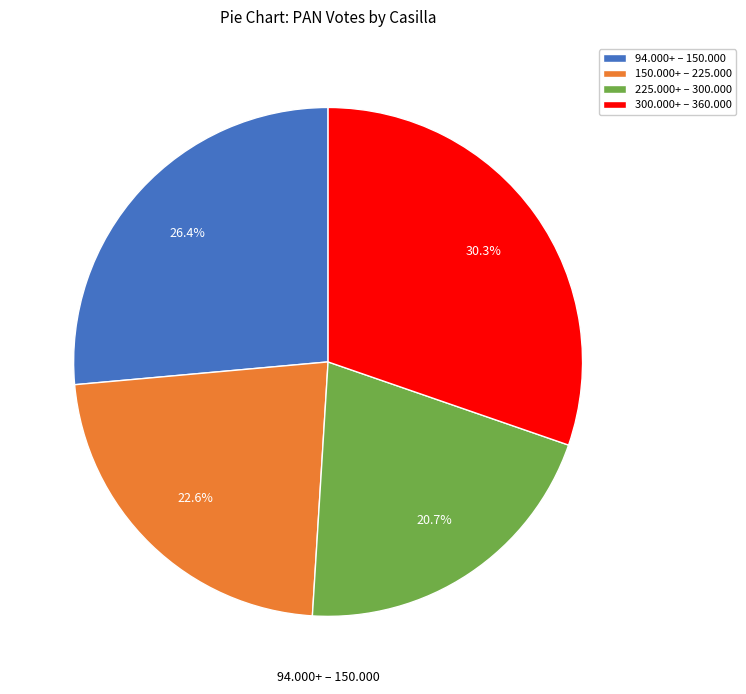

What is the ratio of the value at 150.000+ – 225.000 to the value at 225.000+ – 300.000?

1.1